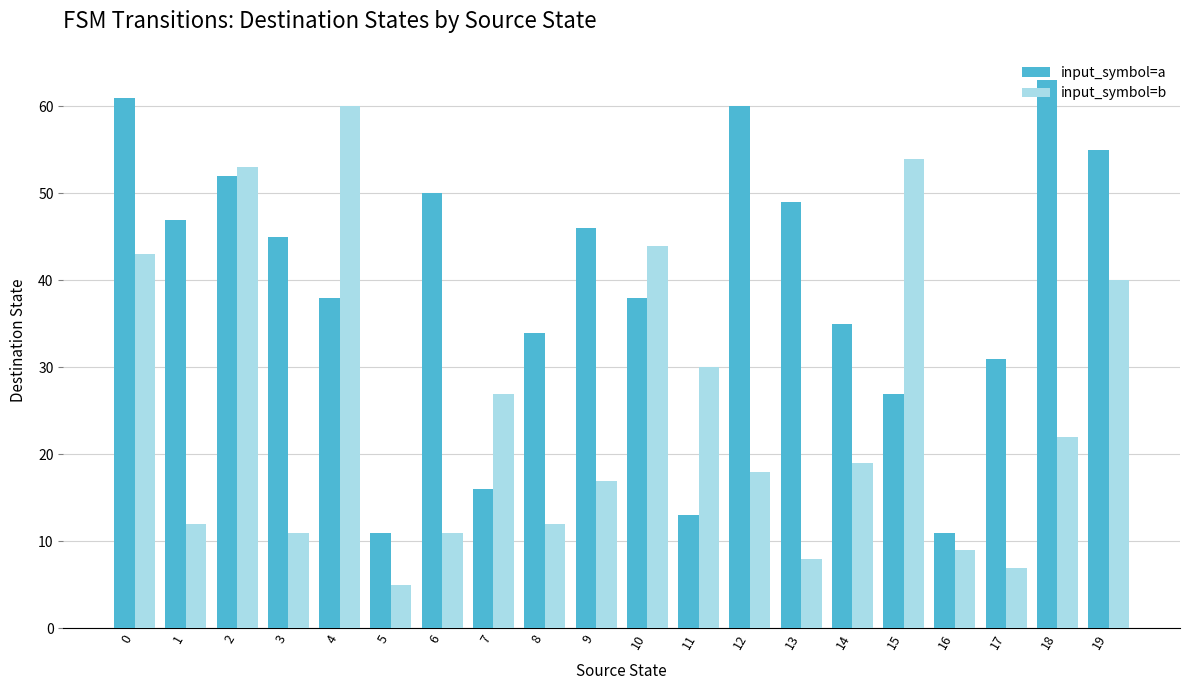

The input_symbol=b series shows 19 at 14. True or false?

True